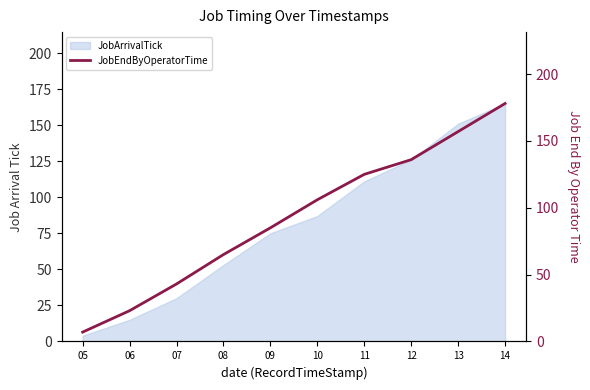

Approximately how many times larger is the value at 05 compared to 08?

0.1